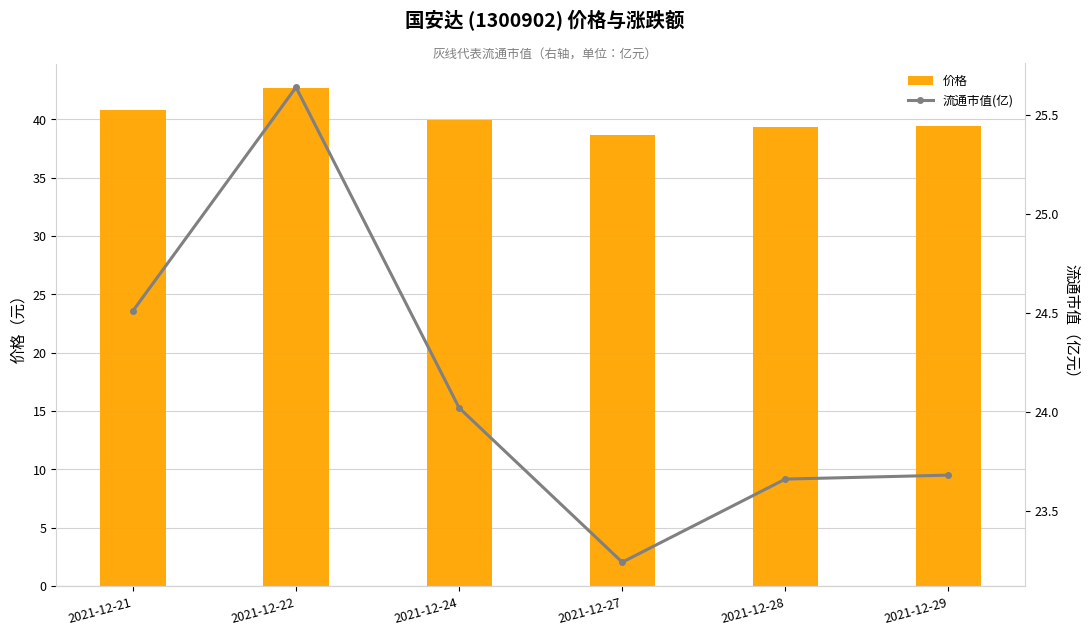

What is the approximate value of 价格 at 2021-12-21?

40.8